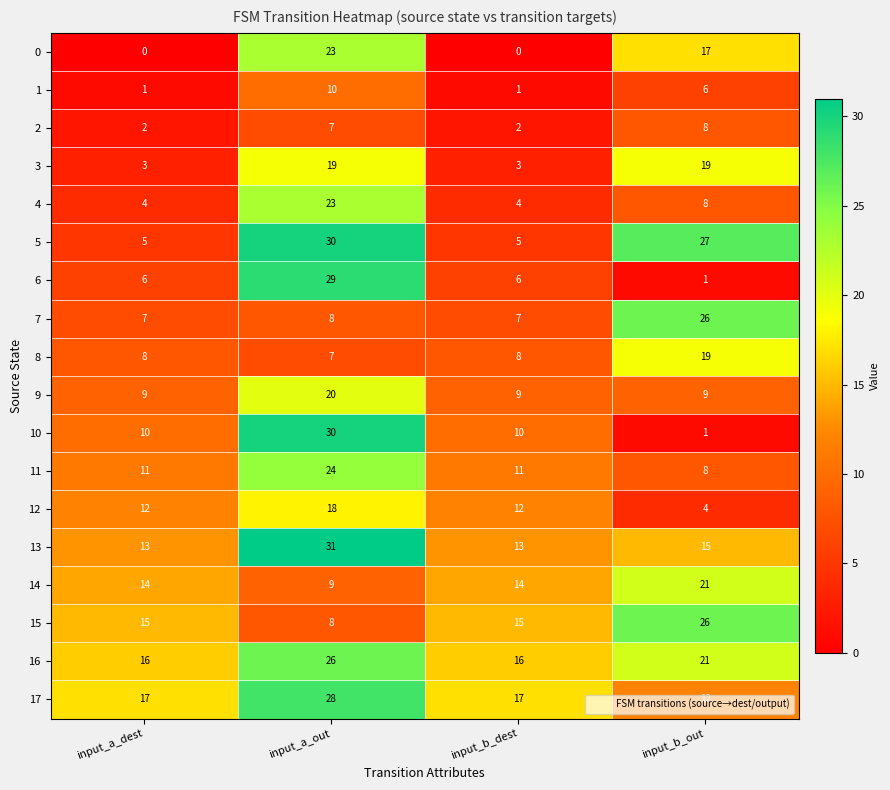

Count the 15 values in the range 15 to 26.

3